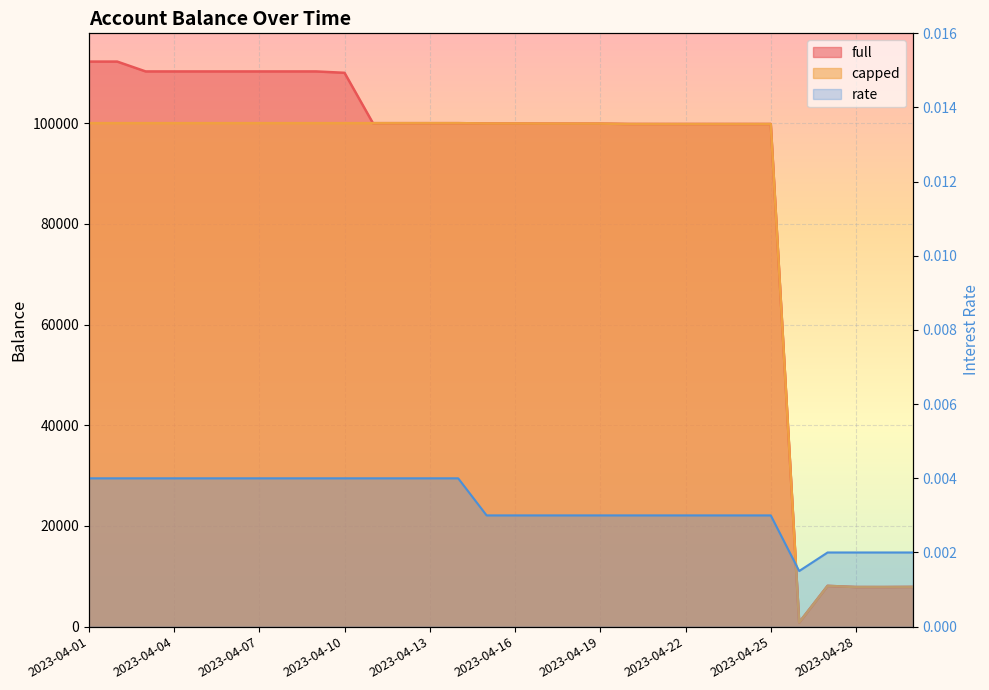

How many interior local valleys does the capped series have?

5